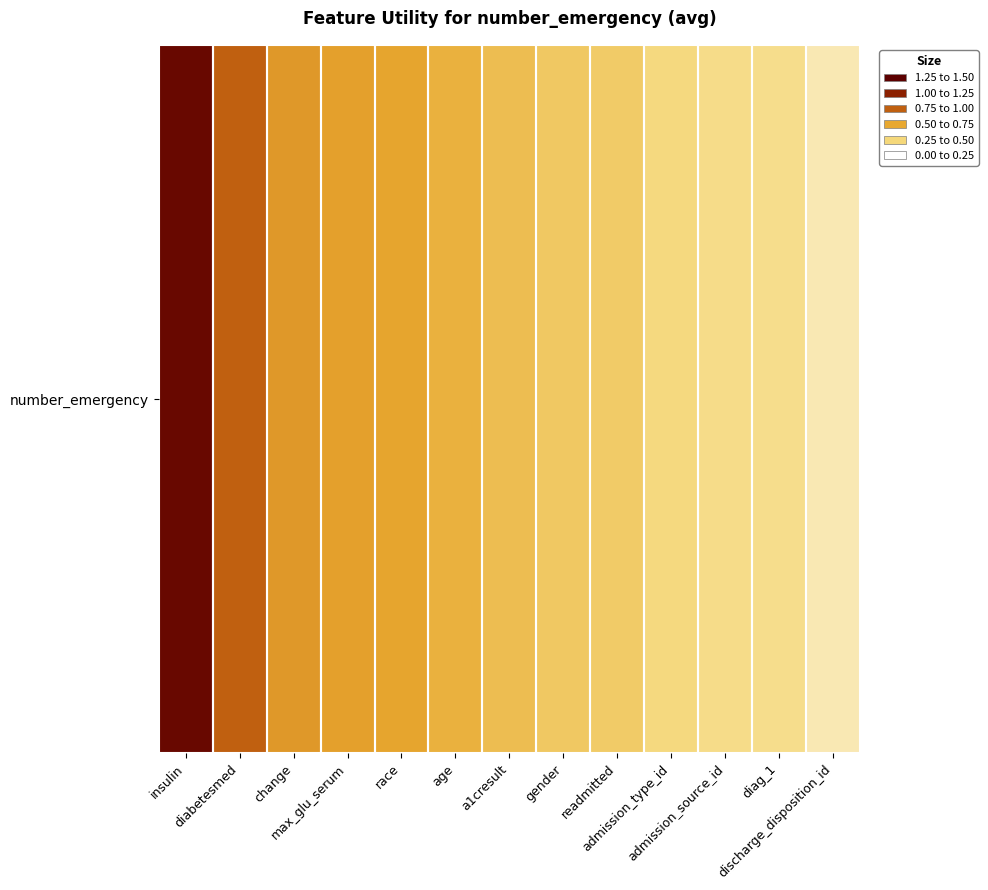

Count the number of categories in the chart.

13